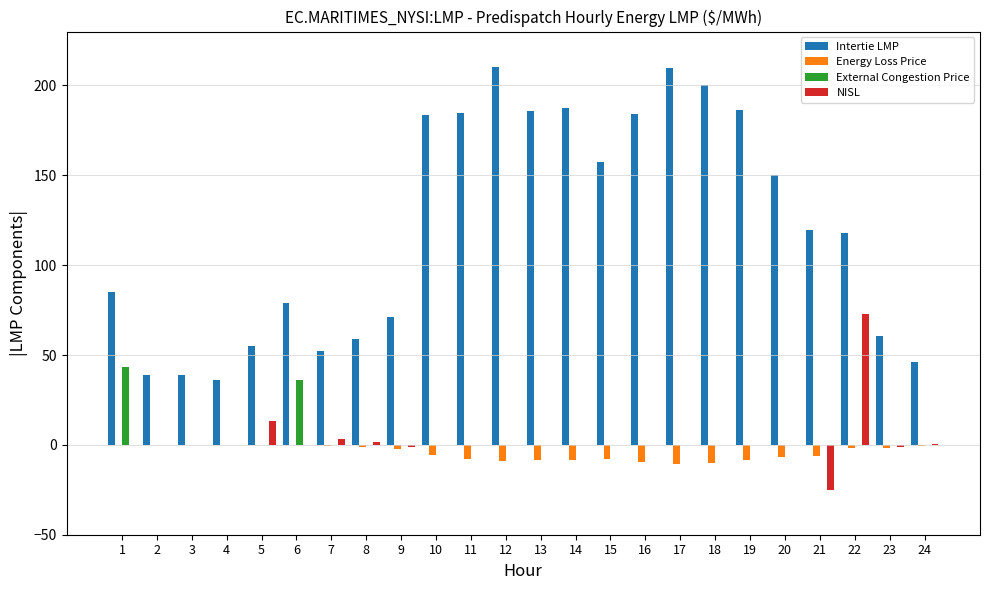

Is the value of External Congestion Price at 17 greater than the value of Energy Loss Price at 14?

Yes